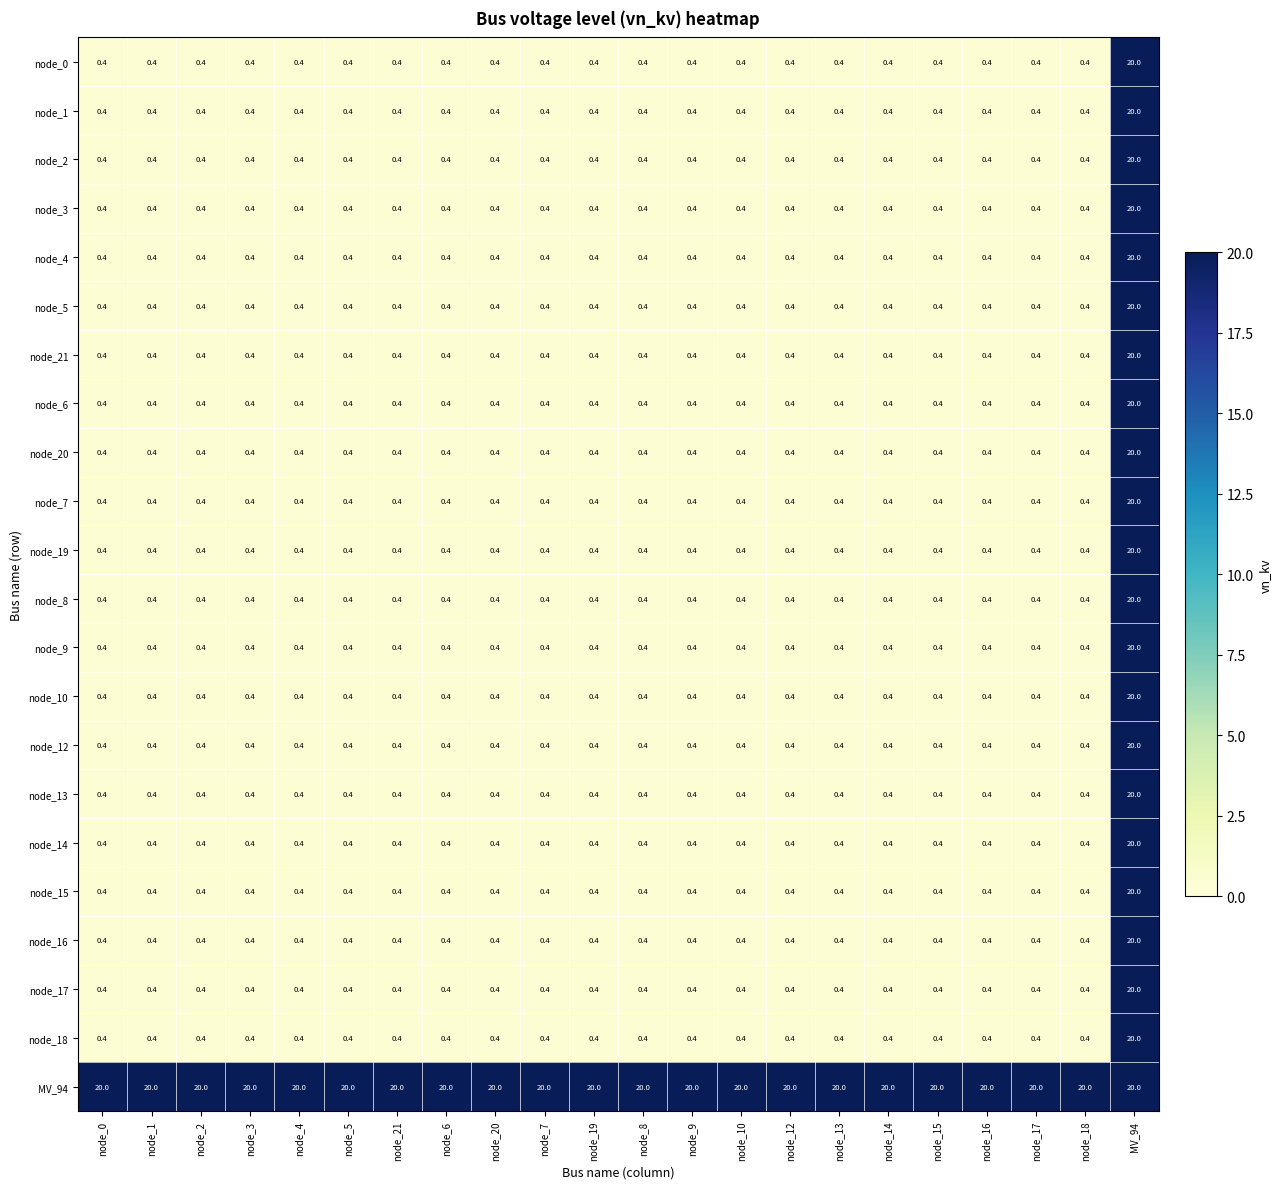

Which series has the largest total across all categories?

MV_94